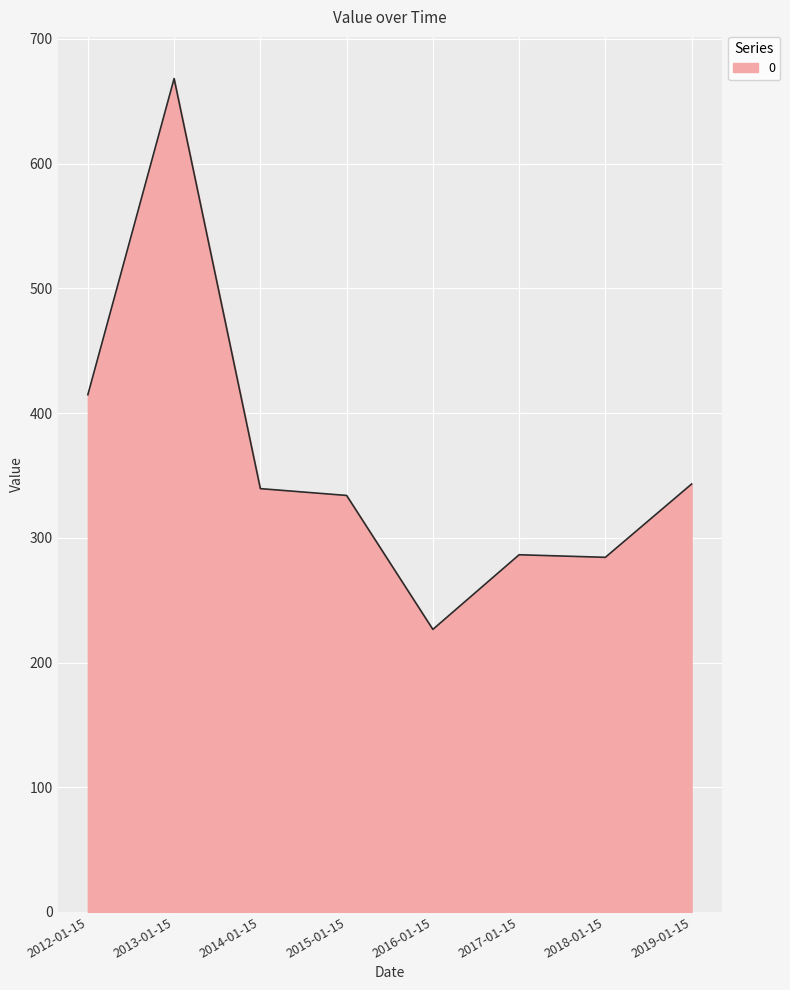

What is the maximum value shown in the chart?

668.3